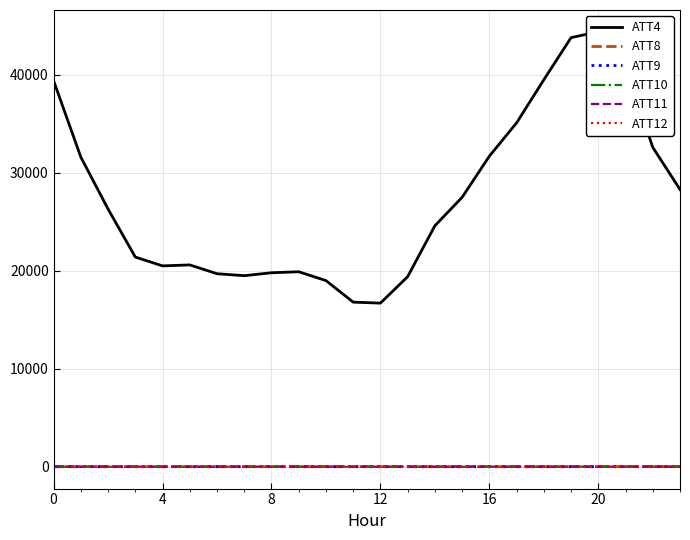

At which category is the sum across all series the highest?

20